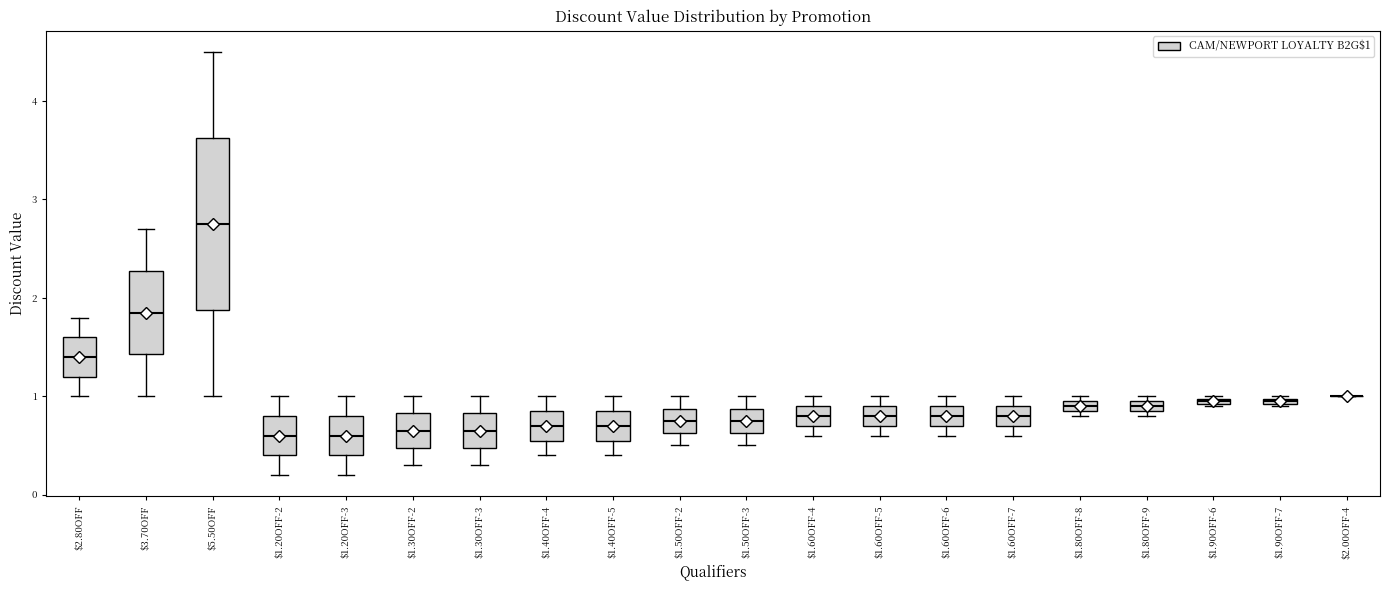

Where is the lower edge of the box for $1.80OFF-9 on the y-axis? The values are not printed on the chart, so give them approximately, as read against the axis.

0.9